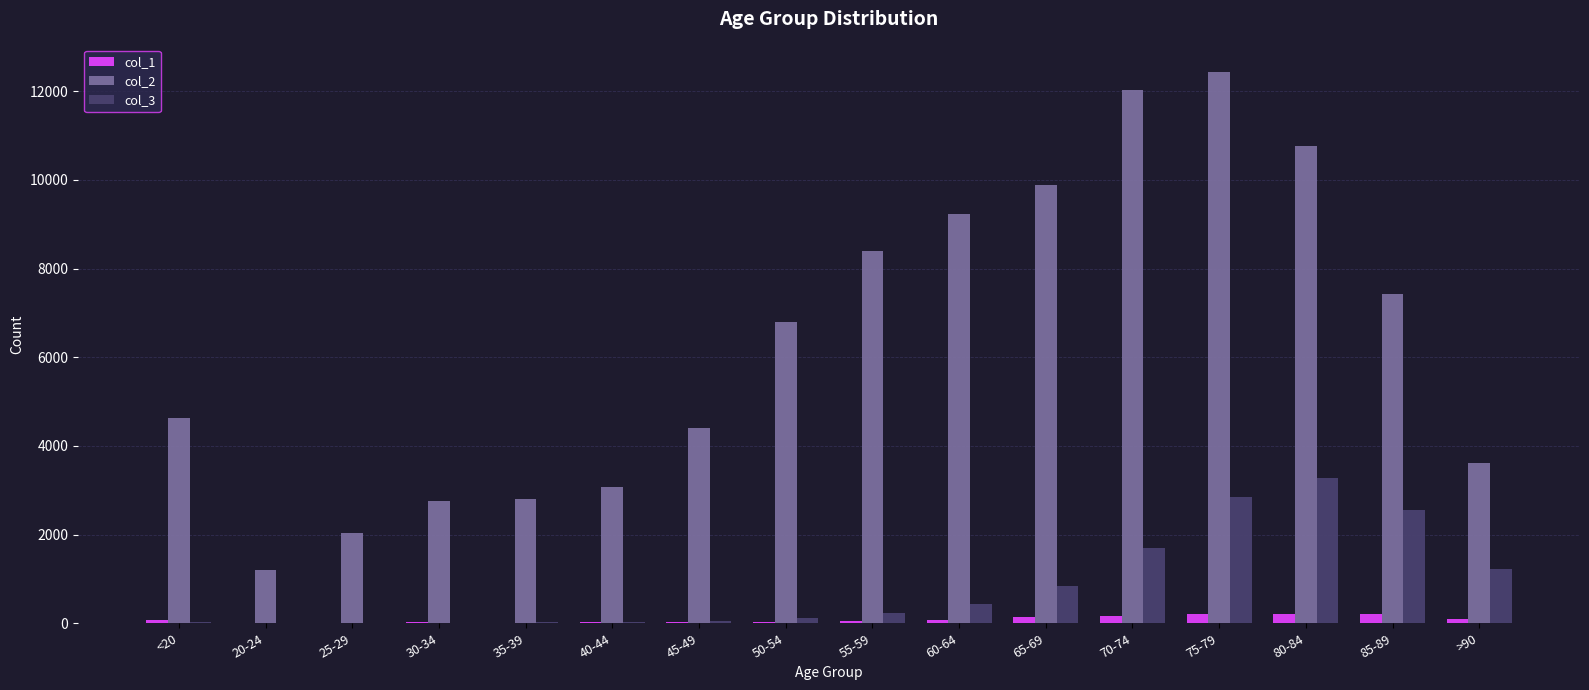

True or false: col_1 has a value of 209 at 80-84.

True